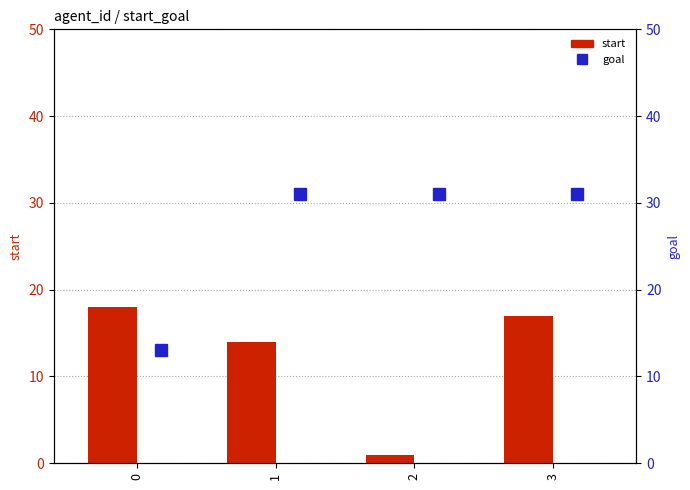

Between 1 and 2, which series saw the biggest shift?

start